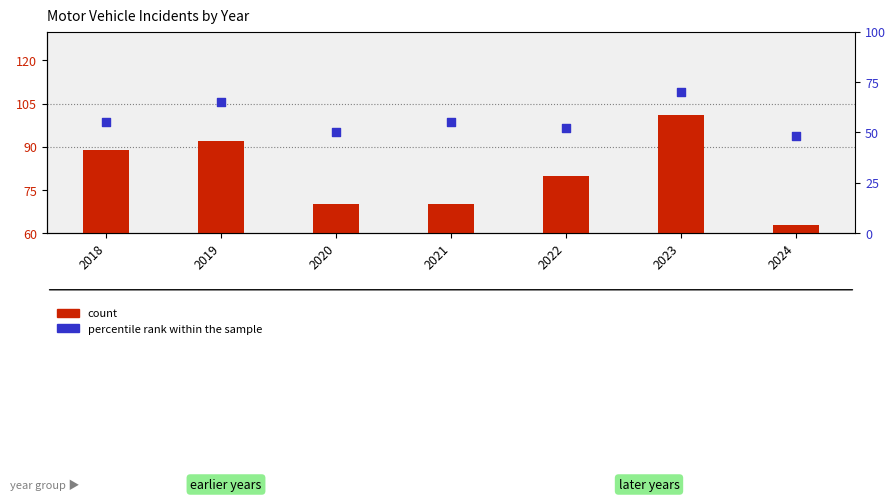

At which category is the sum across all series the highest?

2023